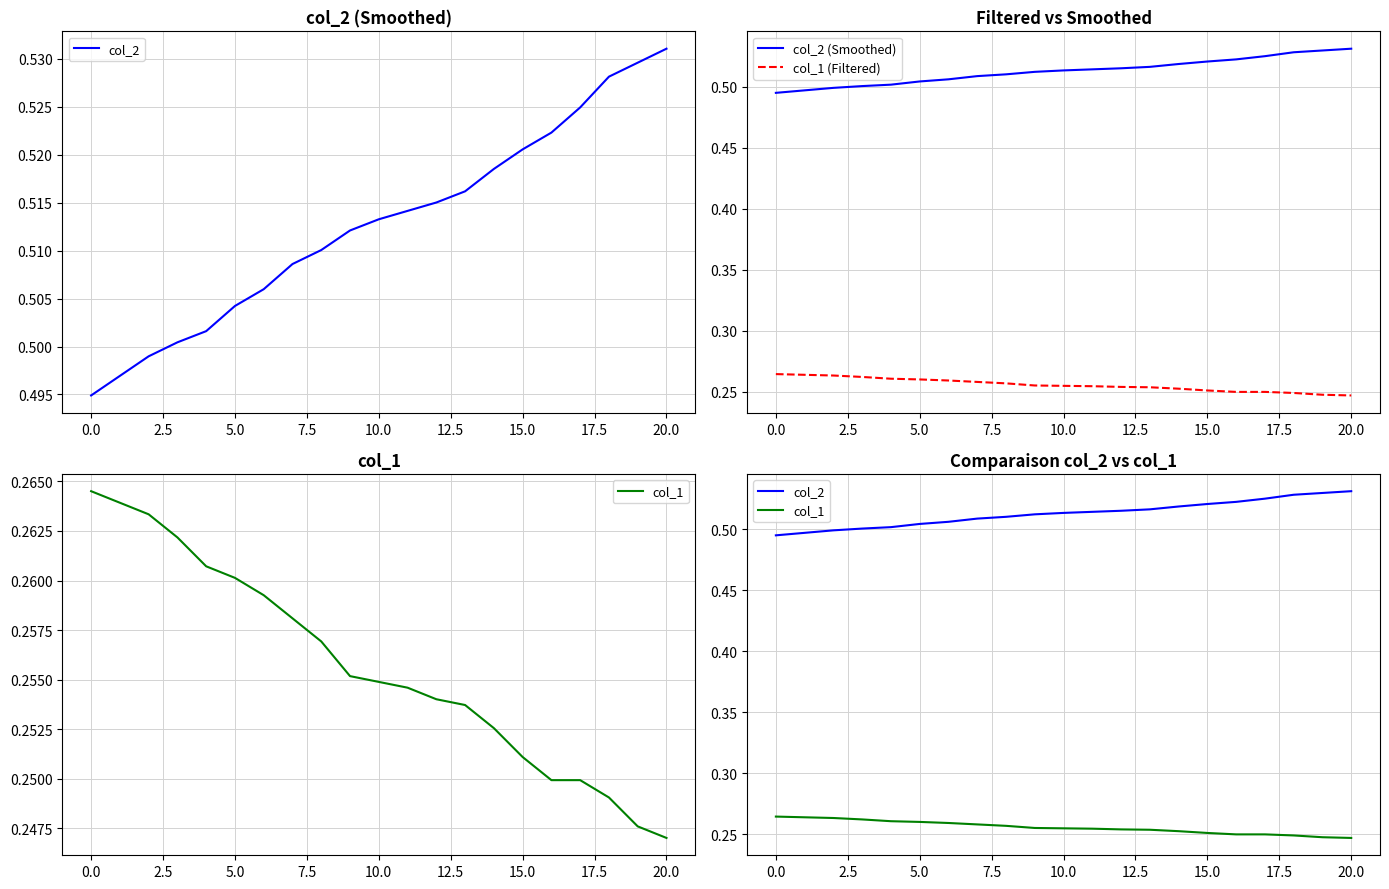

What is the label of the 10th point from the left?

20.0